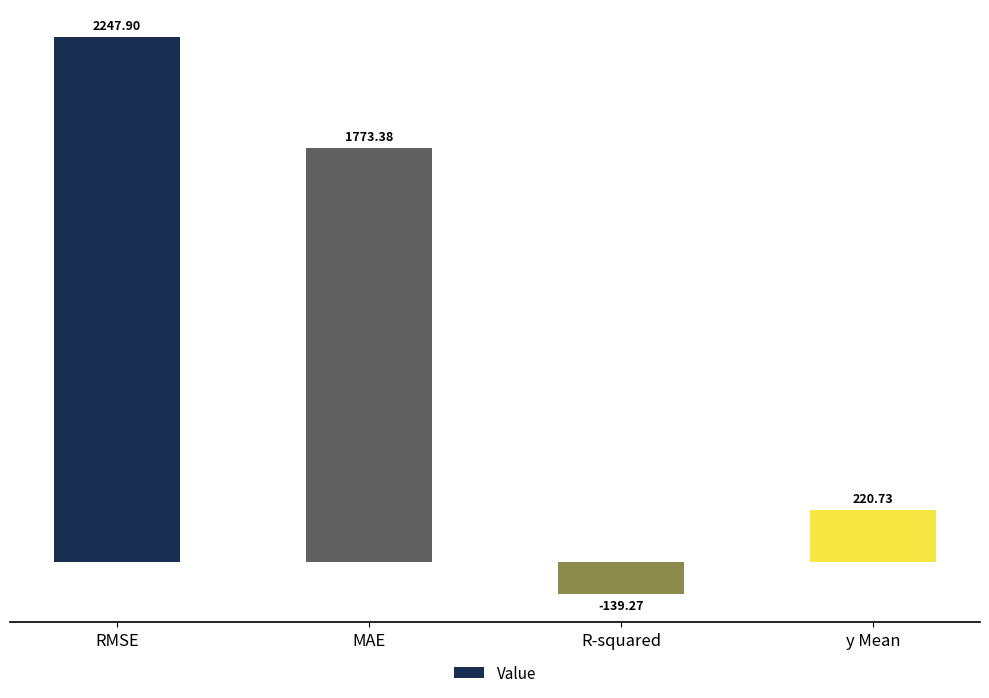

Reading right to left, what are all the values shown in this chart?

220.7	-139.3	1773.4	2247.9